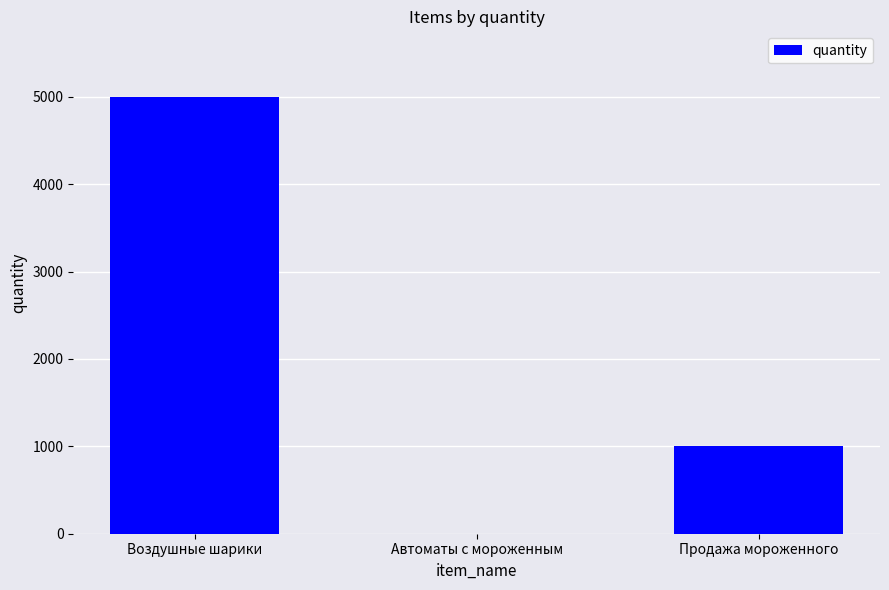

Where is the data nearest to the value 2501?

Продажа мороженного